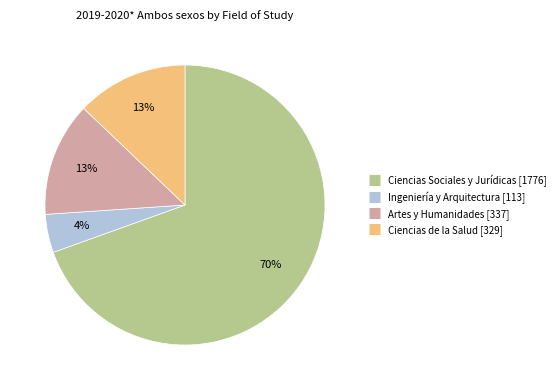

True or false: Artes y Humanidades accounts for 24% of the total.

False